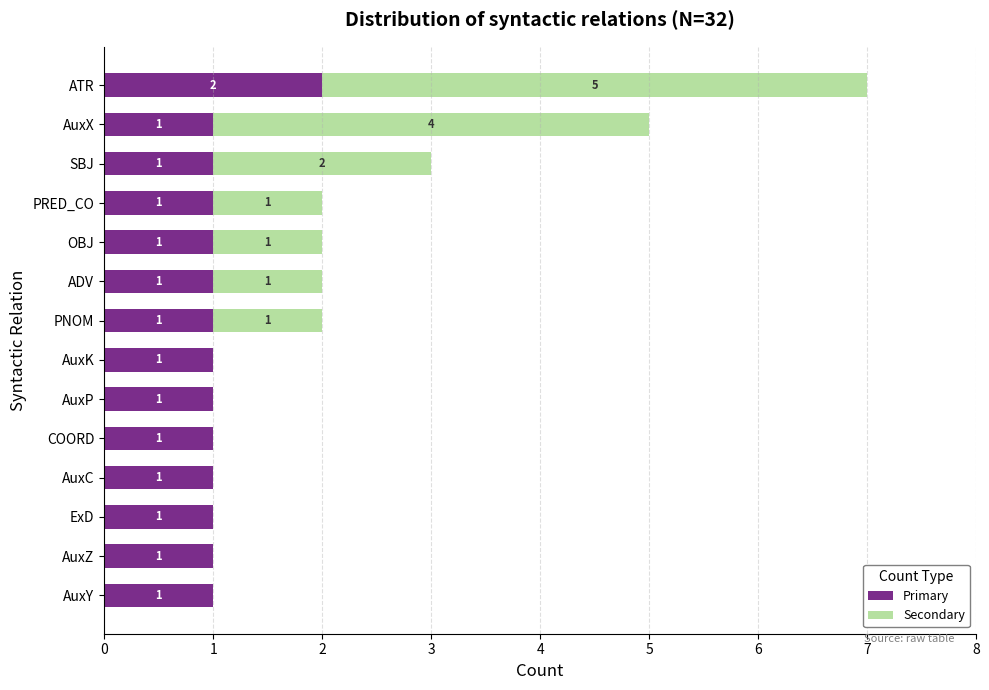

True or false: Primary has a value of 2 at ExD.

False